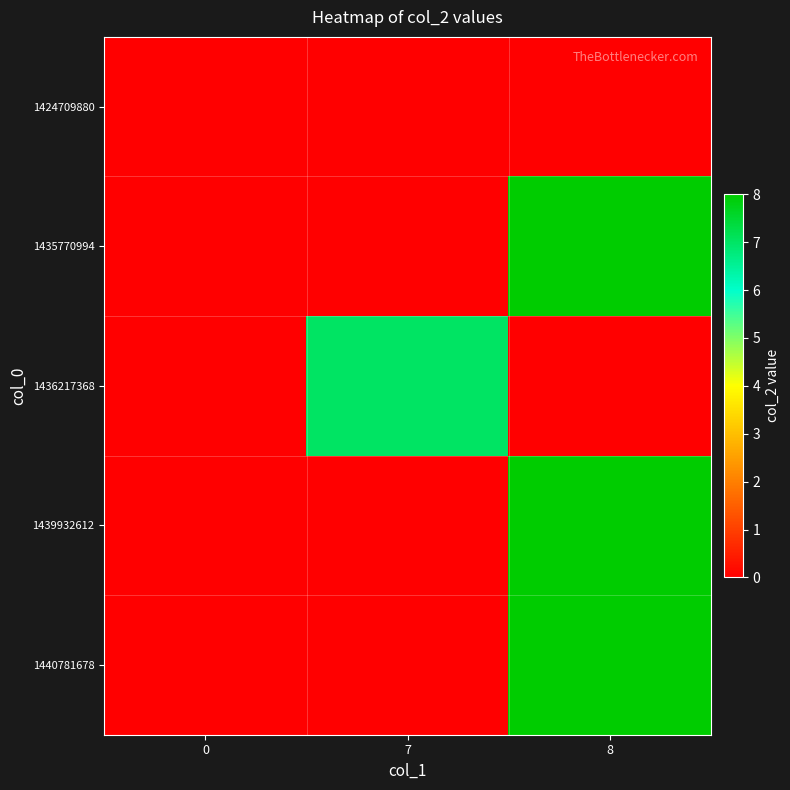

How many distinct data groups are displayed?

5